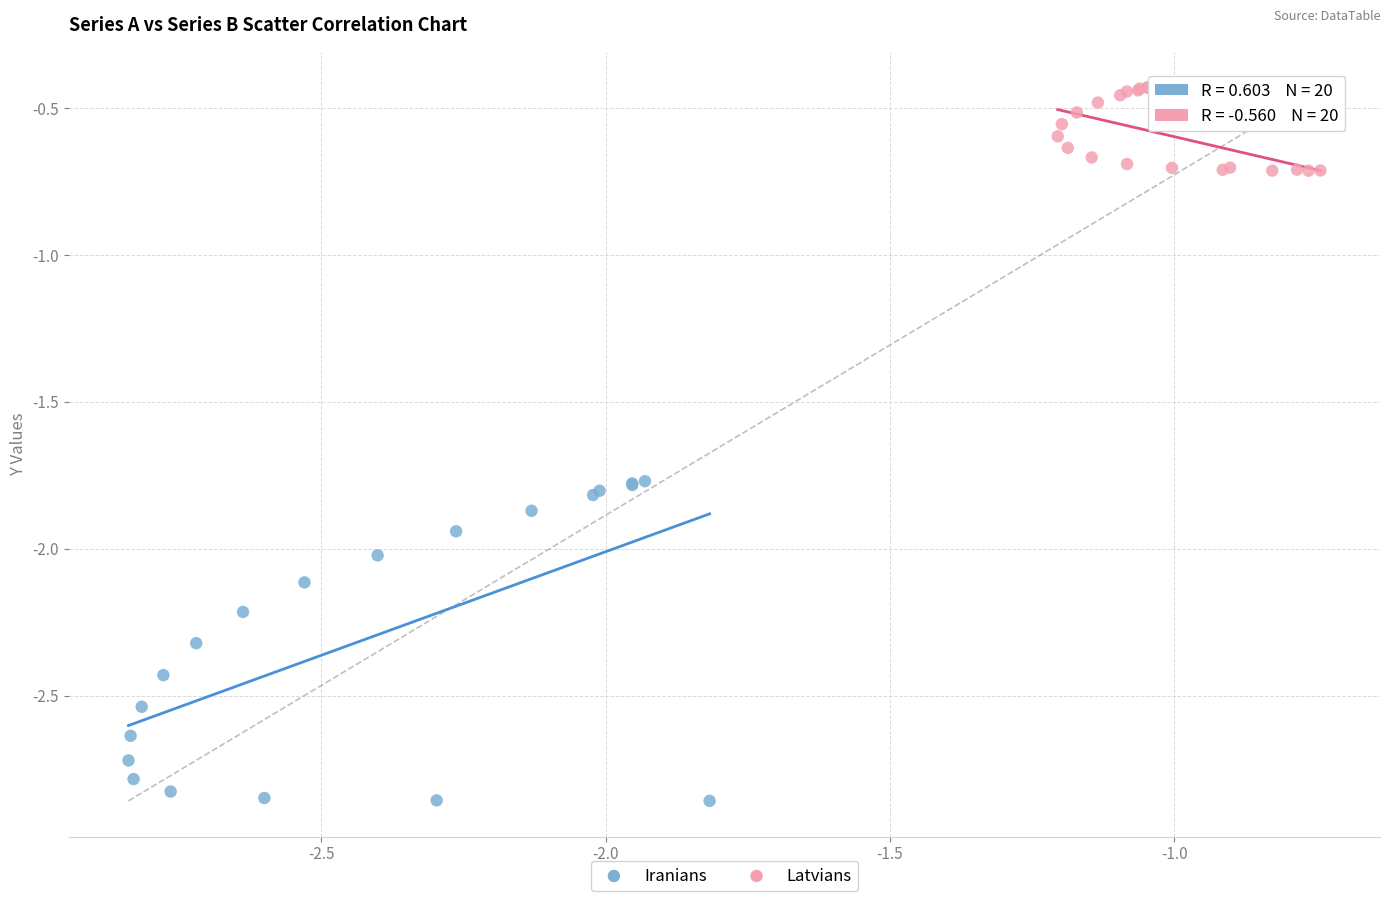

Which series reaches the minimum Y coordinate?

Iranians